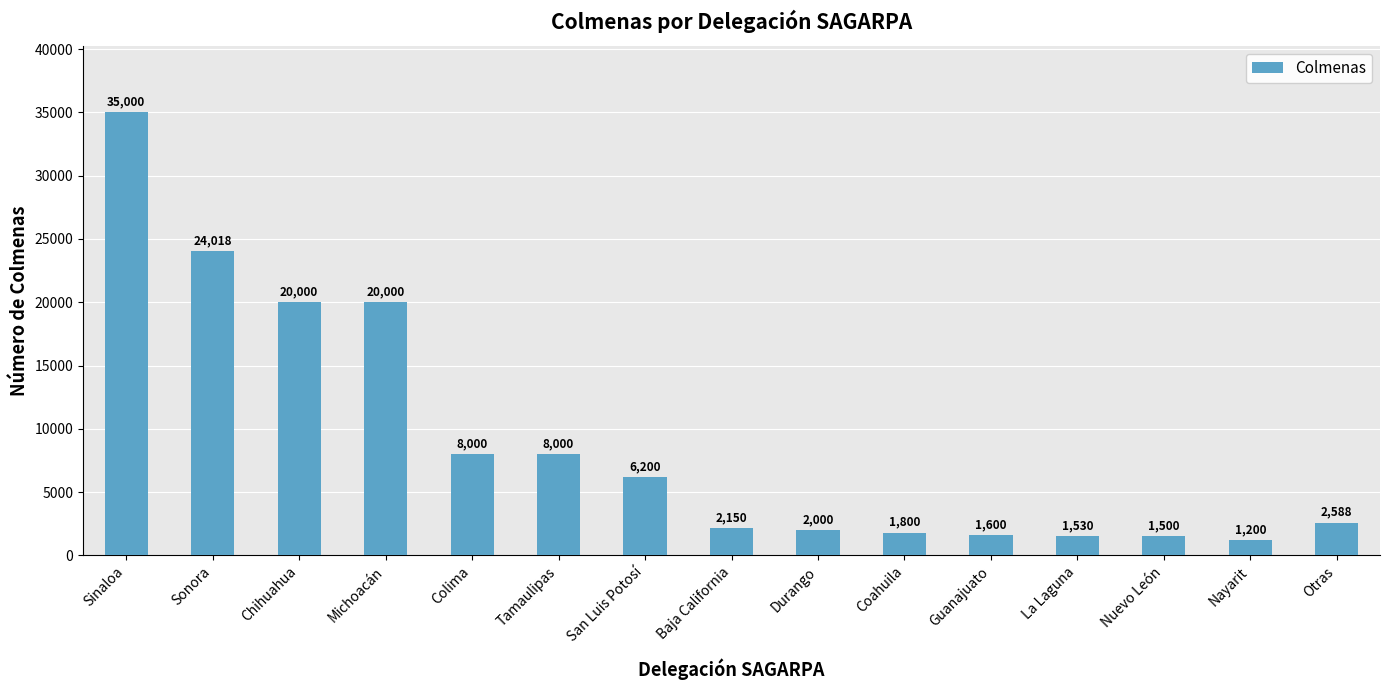

What is the sum of the values at Sonora and Nayarit?

25218